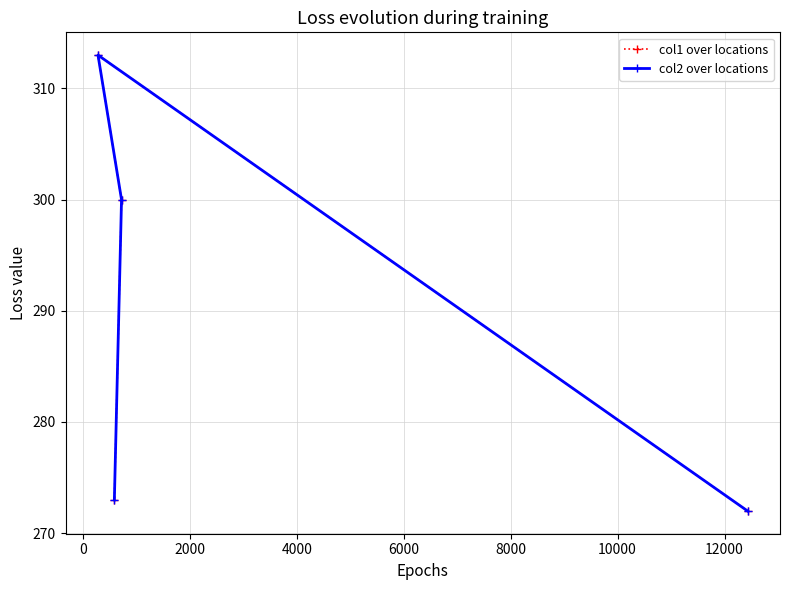

How many lines are shown in the chart?

2